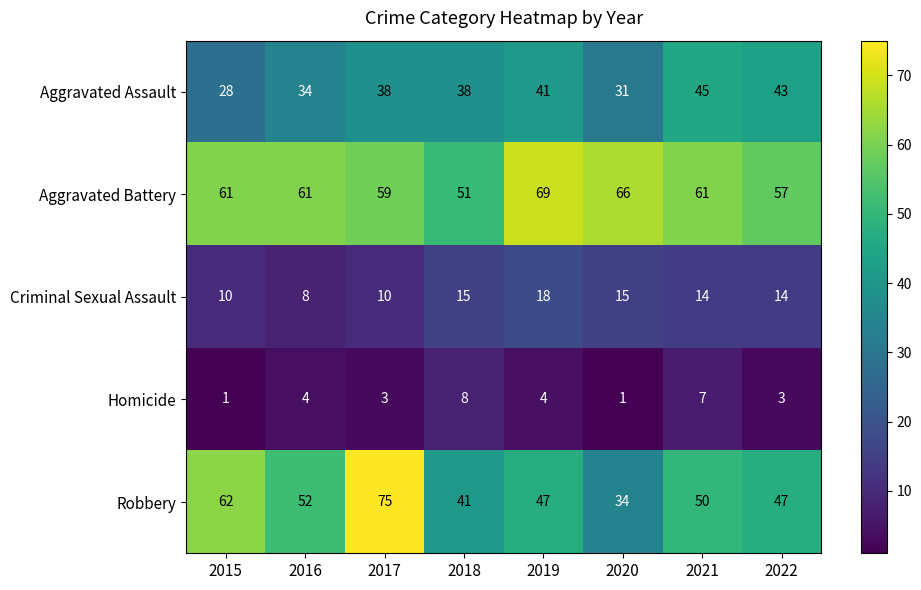

Is it true that Criminal Sexual Assault equals 14 at 2021?

True